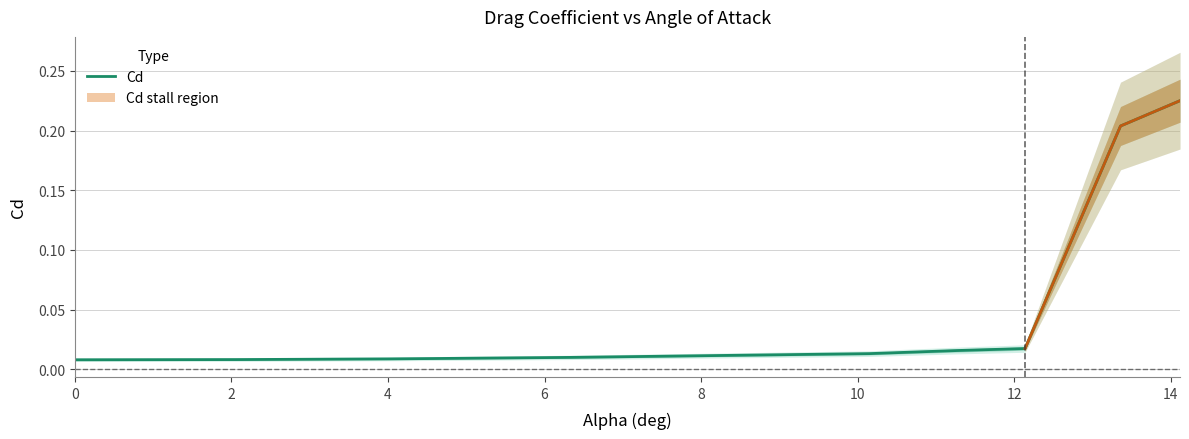

True or false: the data shows 0.0 at 2.

False